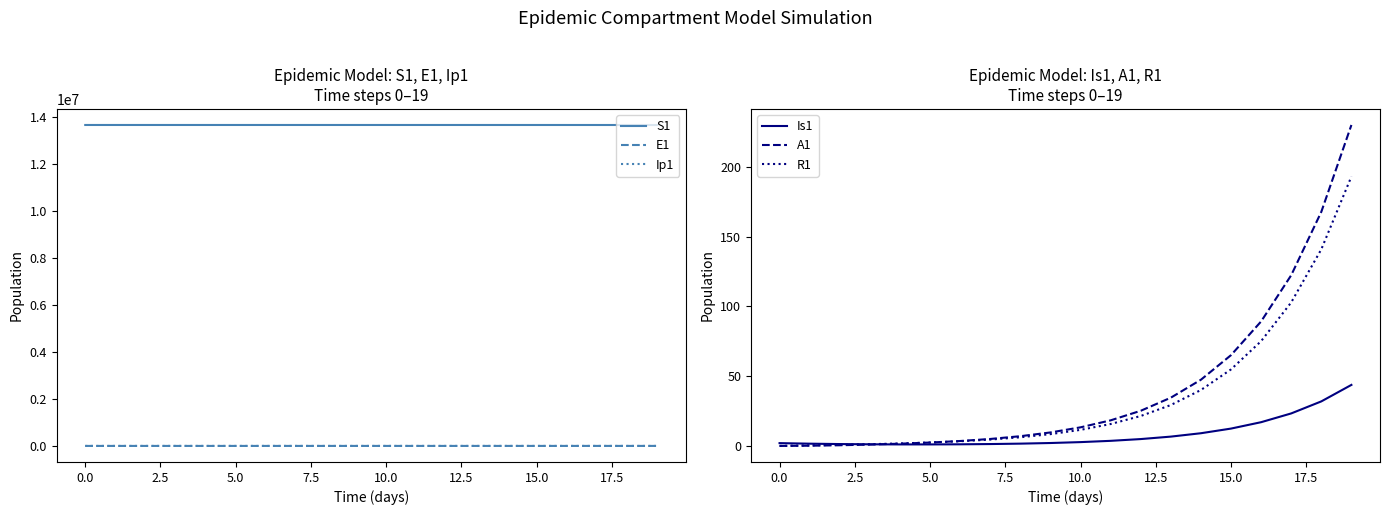

What is the difference between the maximum and minimum values in the A1 series?

230.1